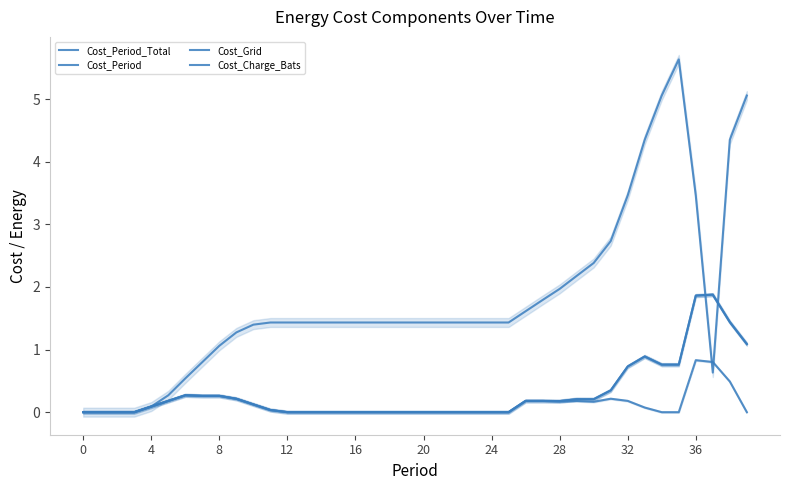

Does the chart display data point markers on the line(s)?

No